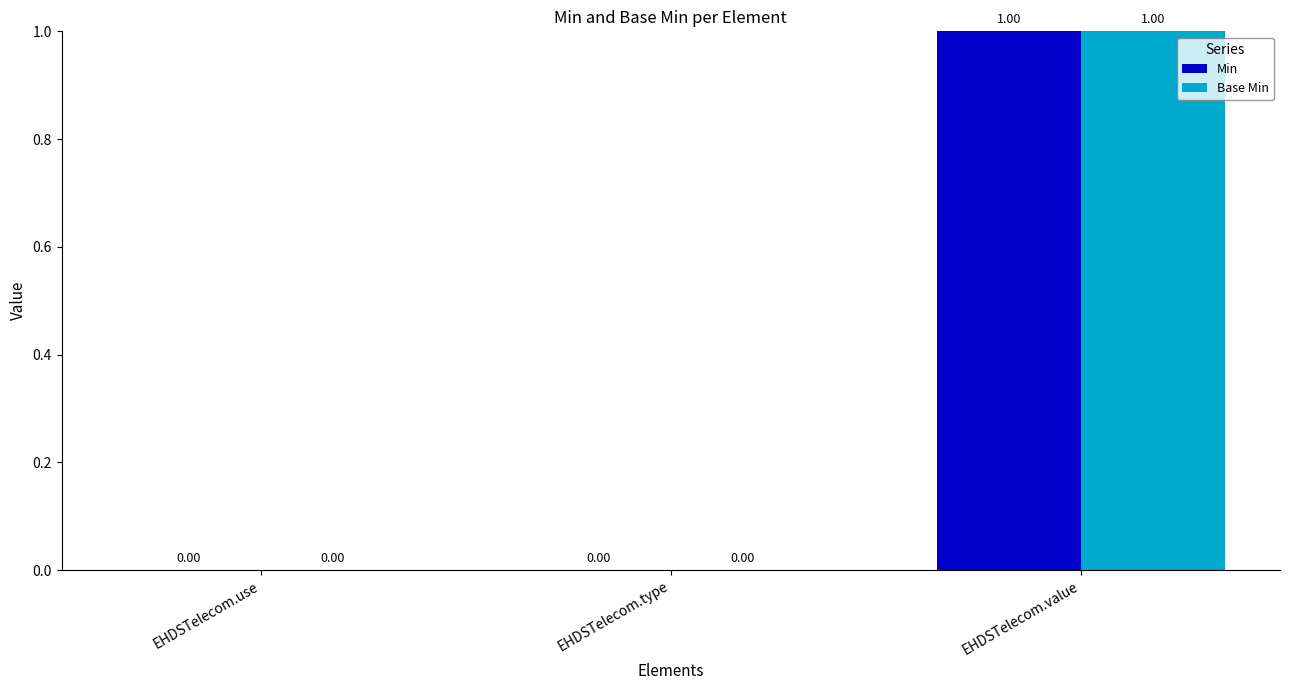

Which category has the highest value in the Base Min series?

EHDSTelecom.value